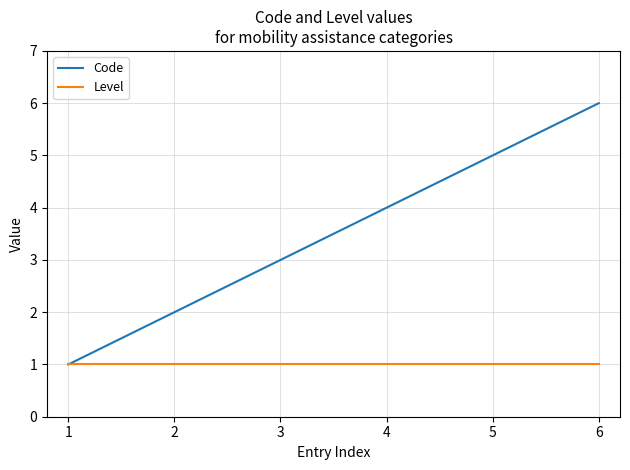

Which series has the largest total across all categories?

Code